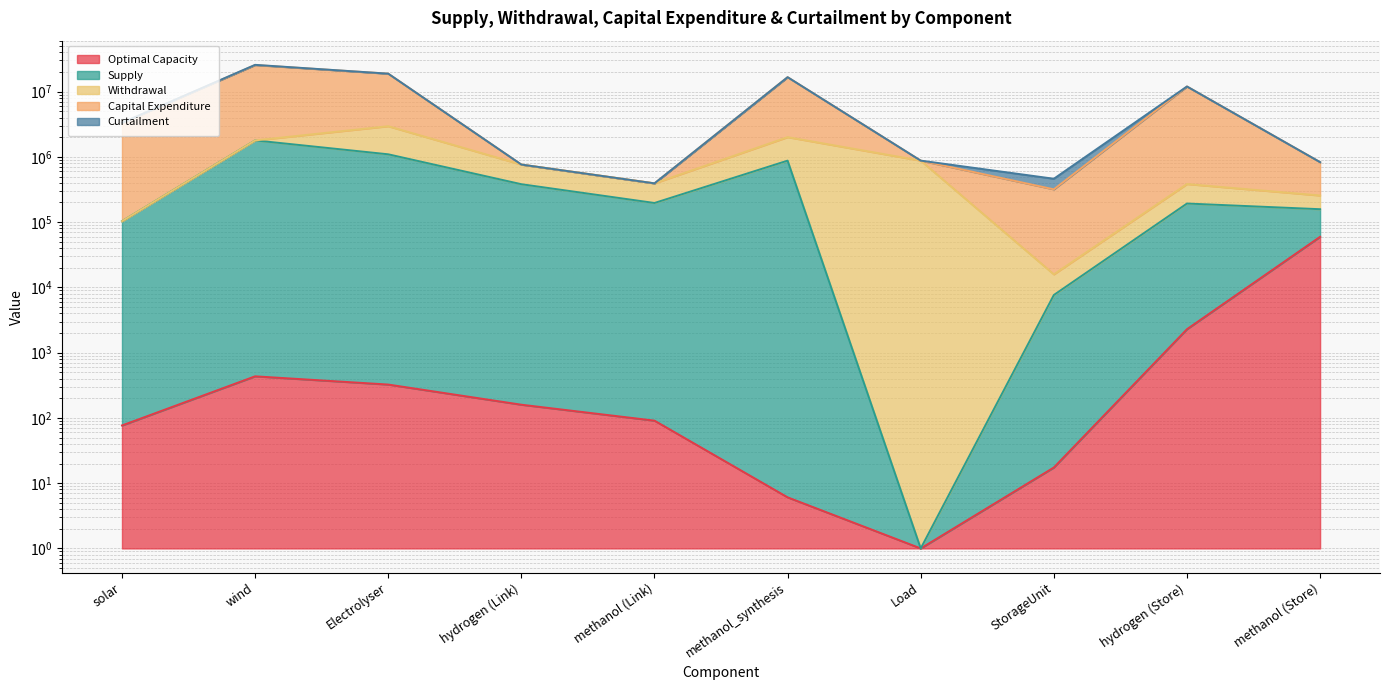

Which has a higher value, Electrolyser or methanol (Store)?

methanol (Store)